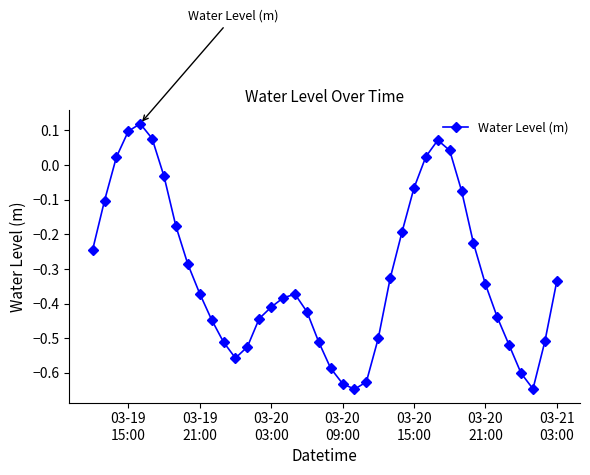

What is the difference between the maximum and minimum values?

0.8